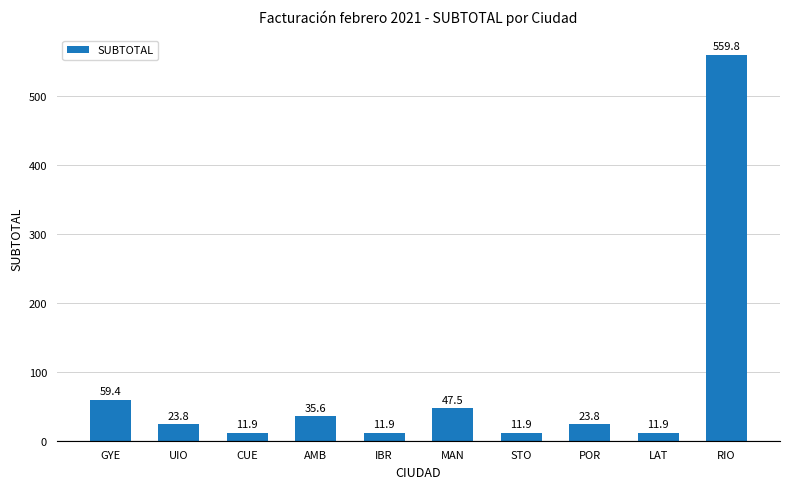

Between MAN and IBR, which is larger?

MAN